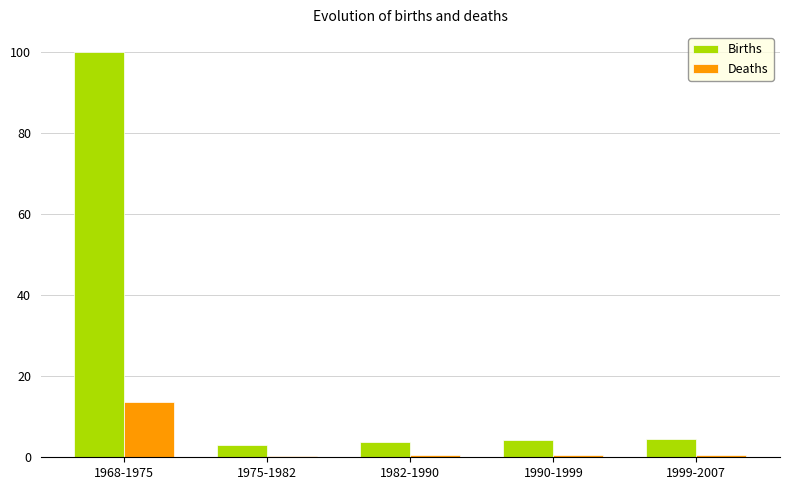

At how many categories does at least one series exceed 53?

1